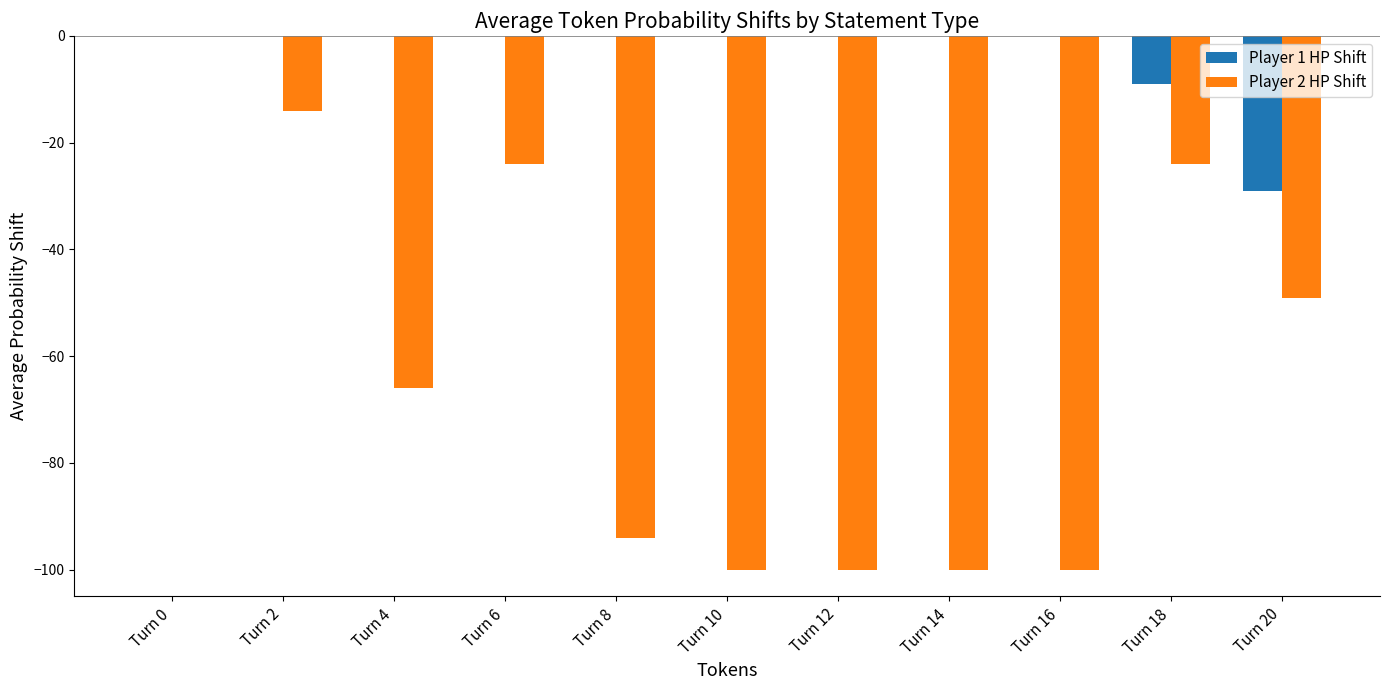

At which label does Player 2 HP Shift reach its peak?

Turn 0